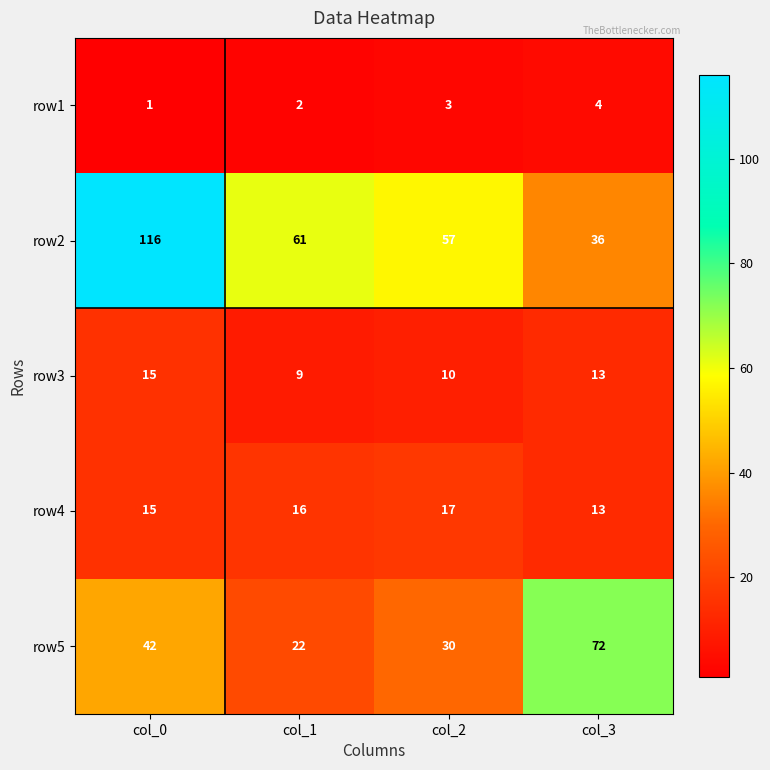

Which series has the largest range (max minus min)?

row2